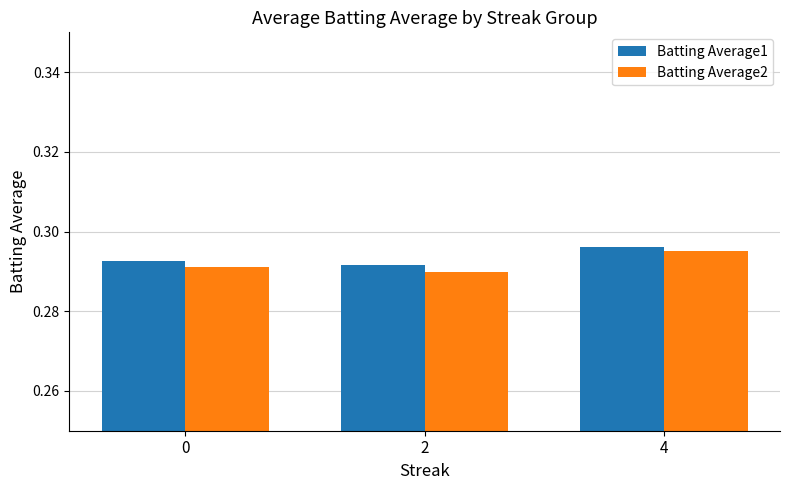

Which category has the highest value across all series?

4